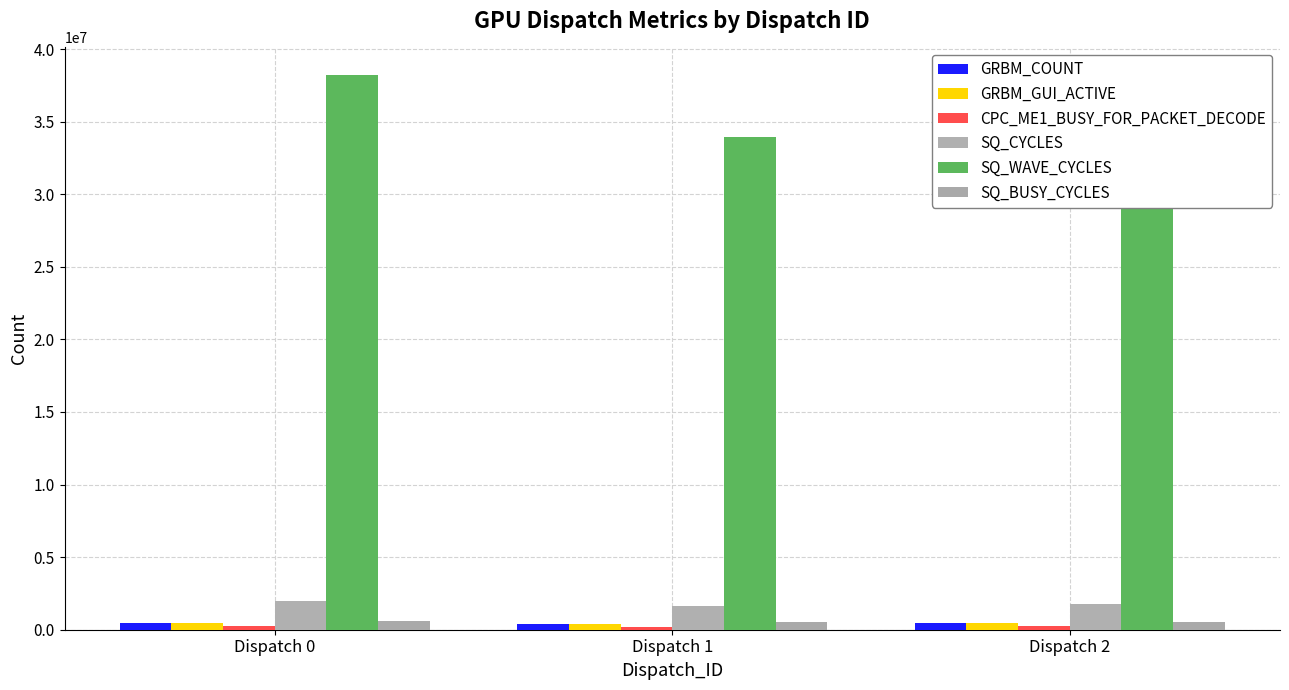

What is the sum of the GRBM_GUI_ACTIVE values at Dispatch 1 and Dispatch 0?

891966